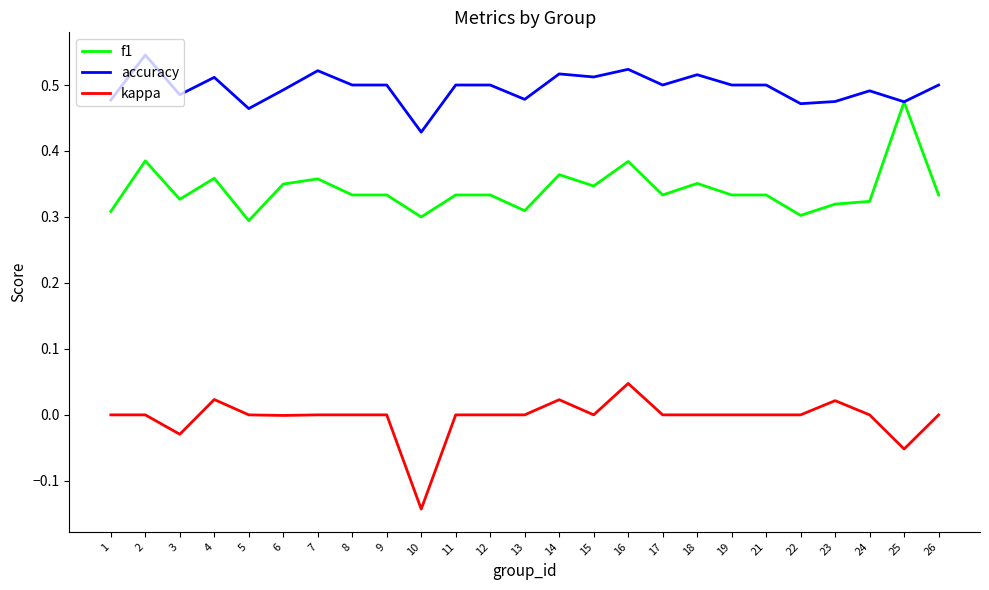

Does the chart display data point markers on the line(s)?

No